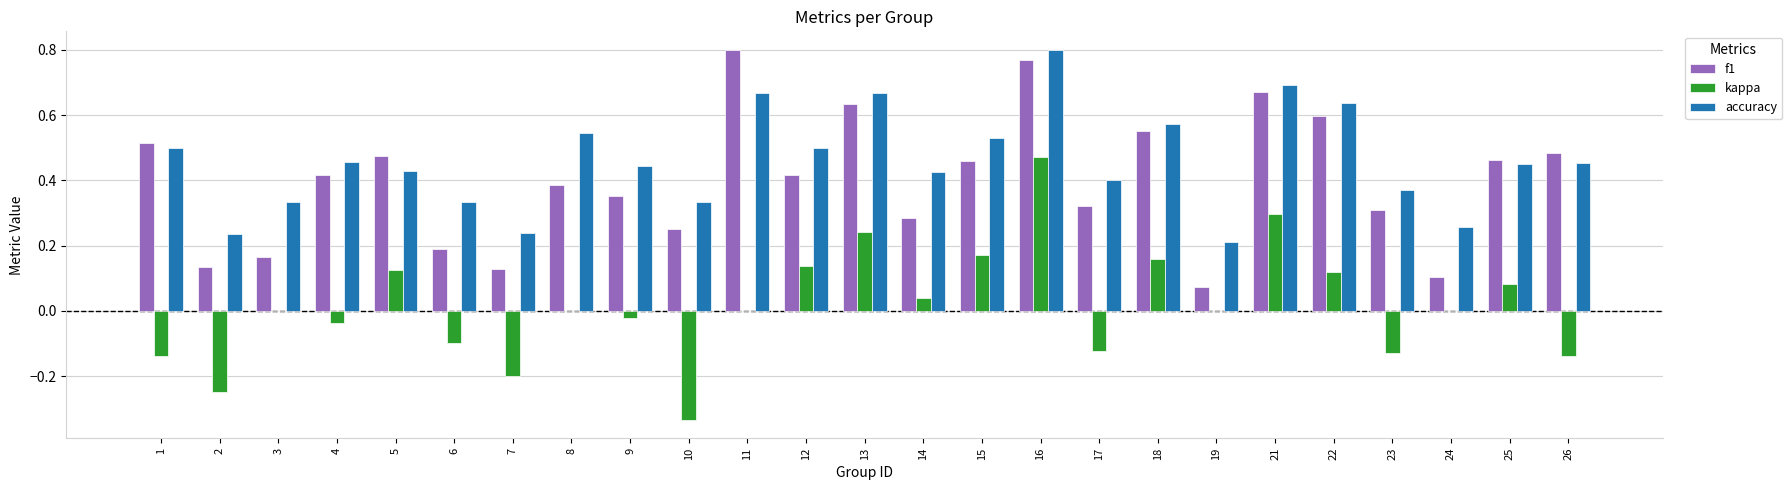

Between 13 and 23, which series saw the biggest shift?

kappa